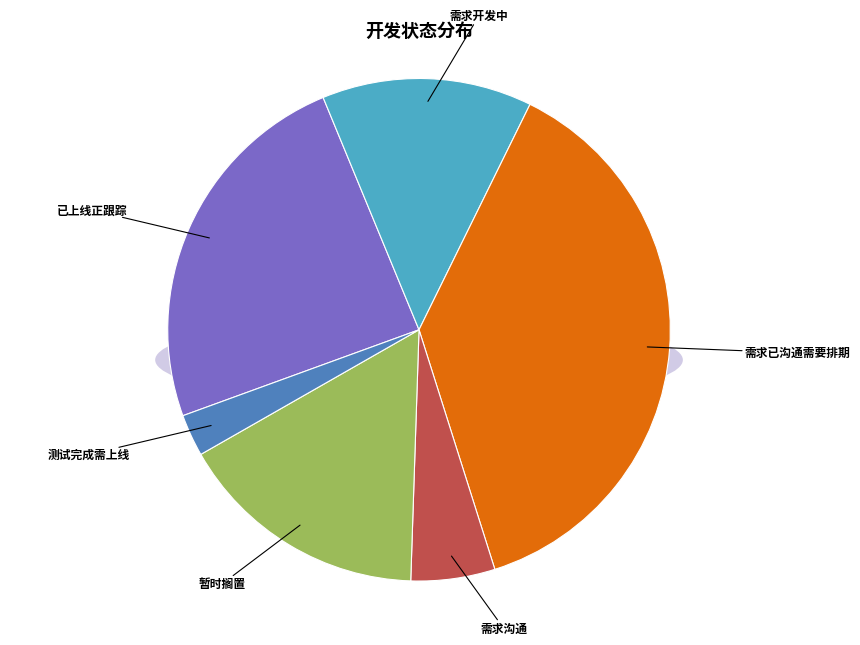

What is the change in value from 暂时搁置 to 测试完成需上线?

-5